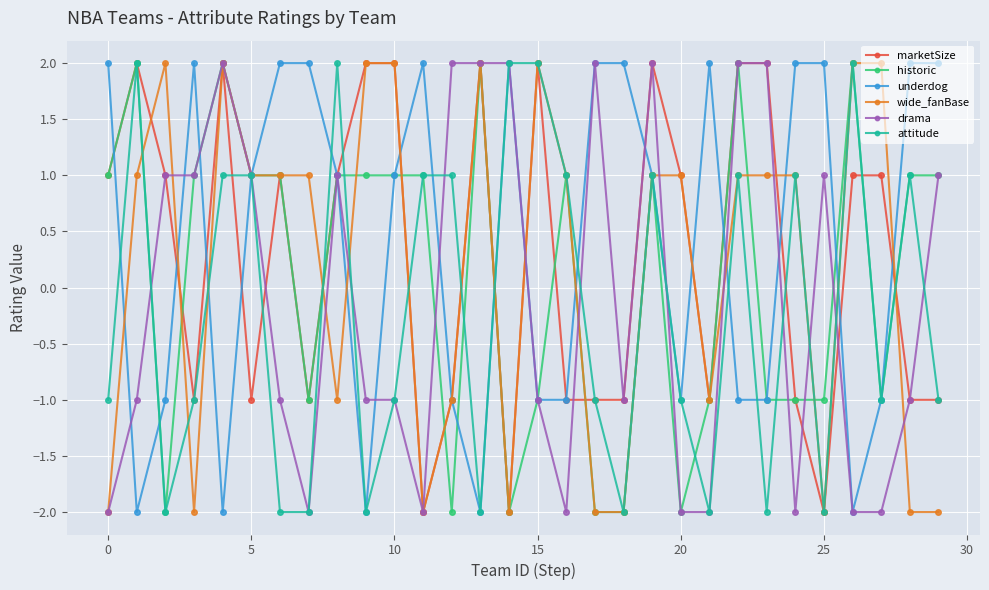

What is the value of the marketSize point at the 28th from the left?

1